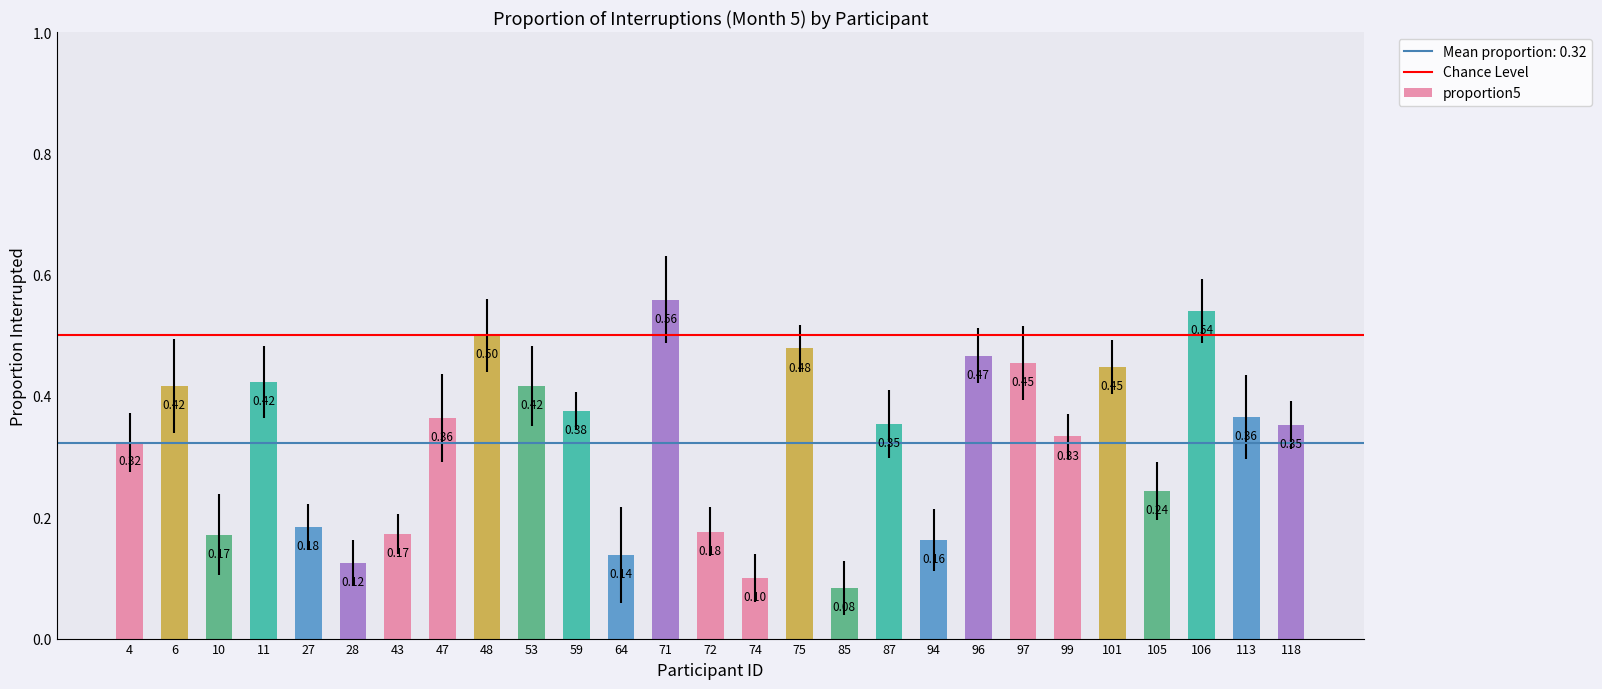

What is the sum of all values?

8.7